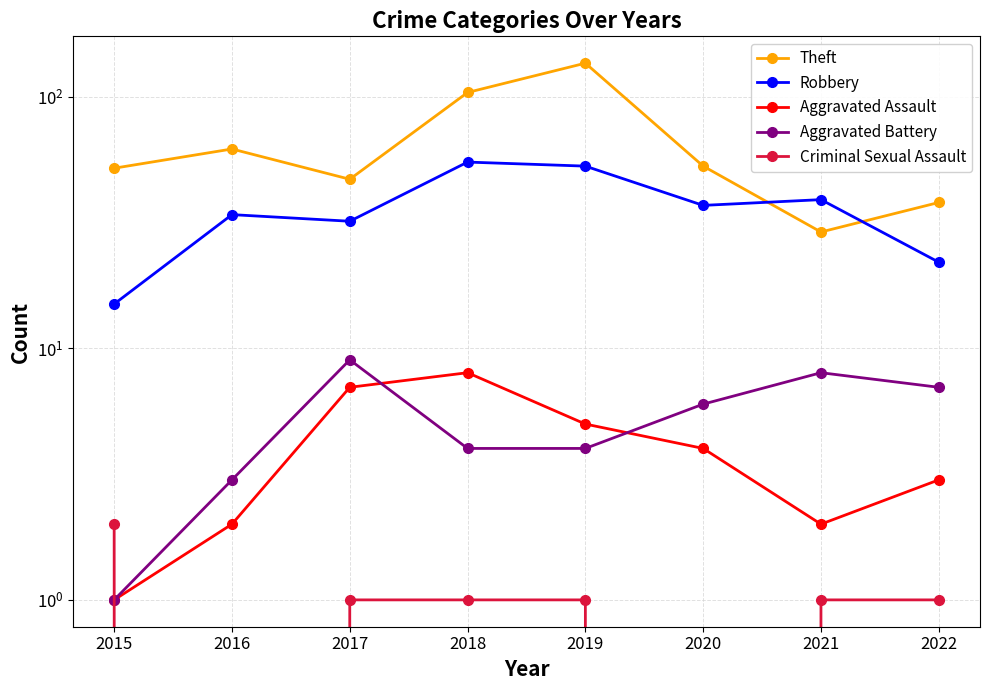

Count the number of data series in this chart.

5